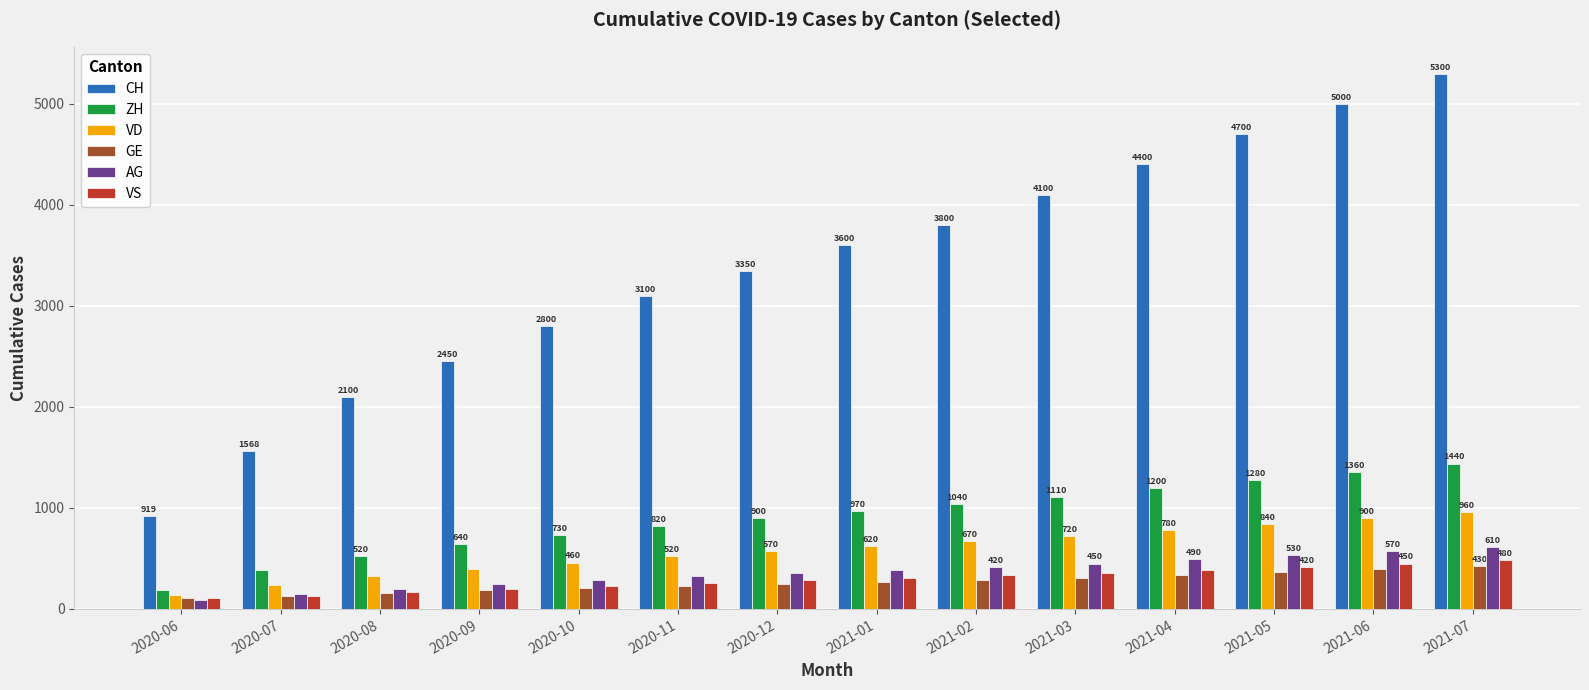

What is the minimum value shown in the chart?

88